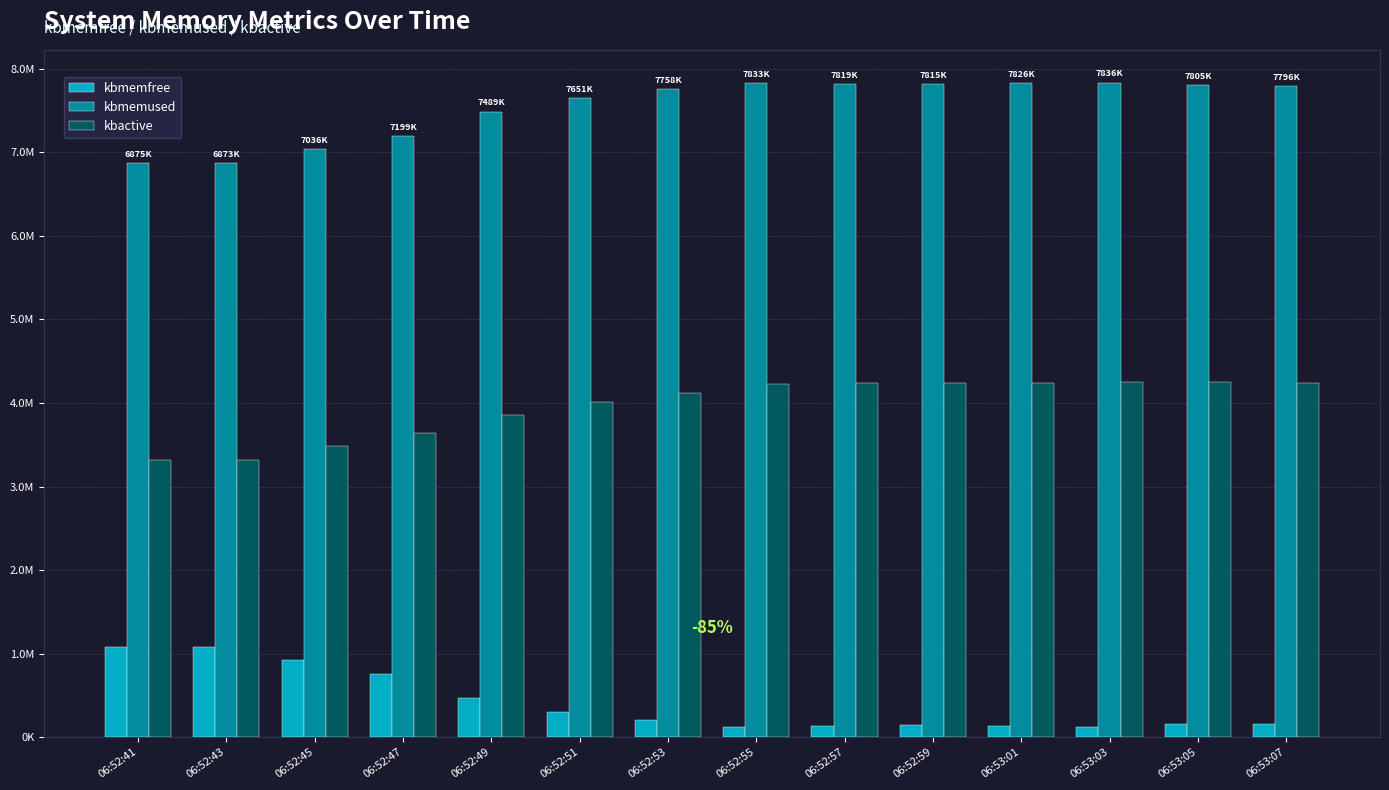

Are the bars horizontal?

No